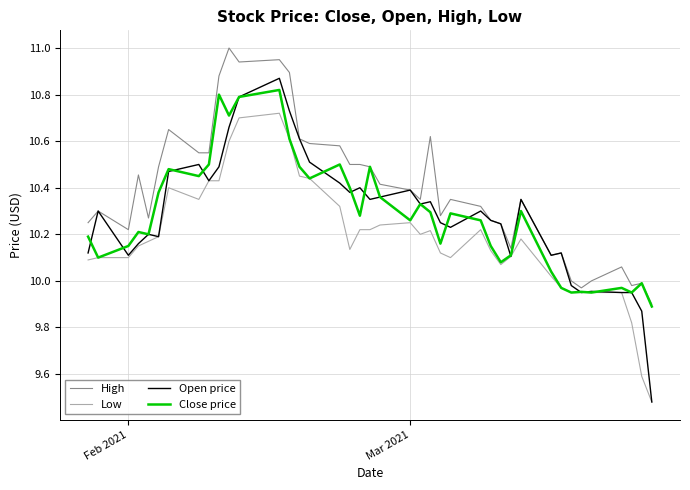

Count the number of data series in this chart.

4